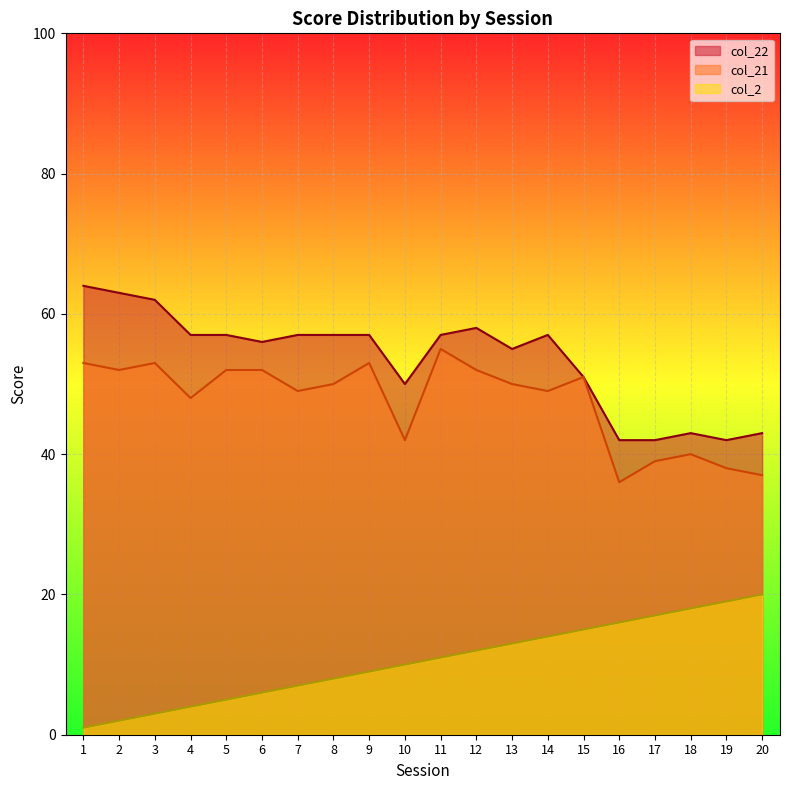

What is the maximum value shown in the chart?

64